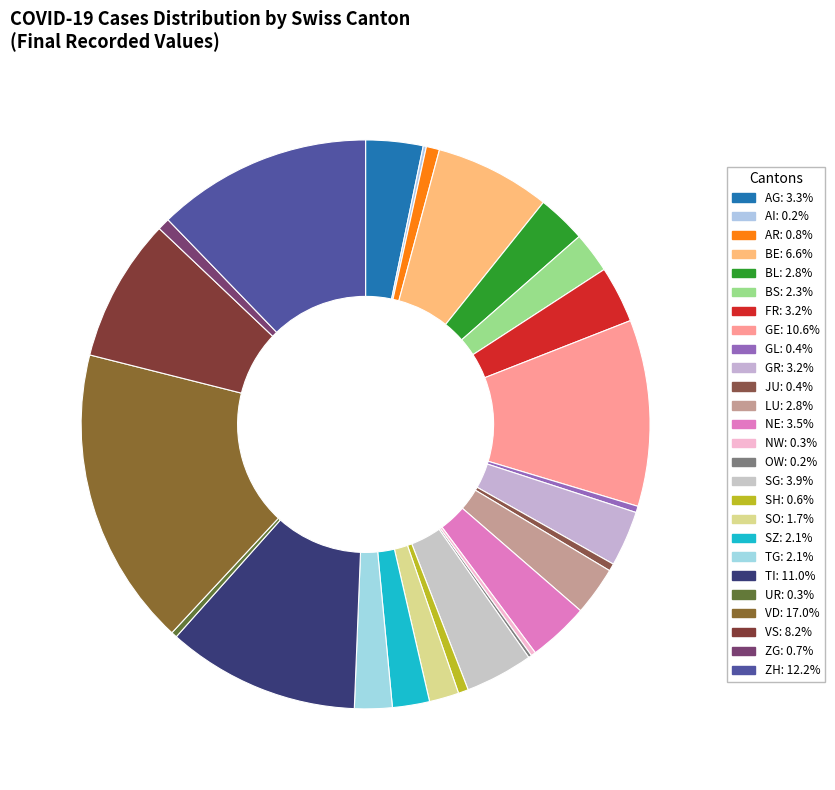

To the nearest percent, what is the combined percentage of AR and OW?

1%